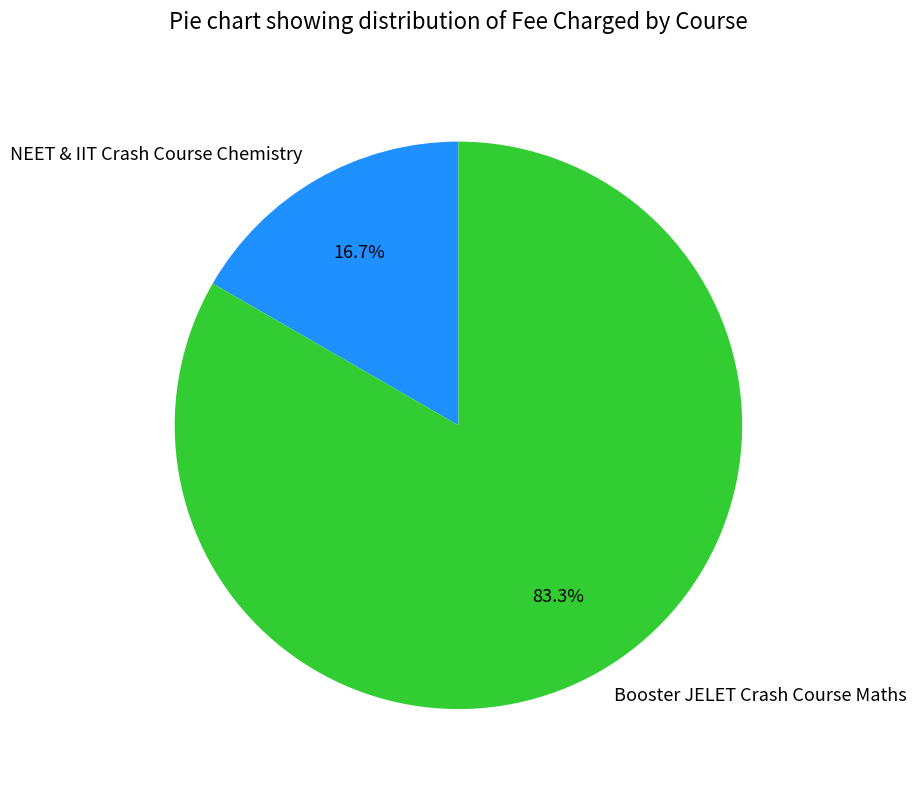

Which category has the biggest portion of the pie?

Booster JELET Crash Course Maths